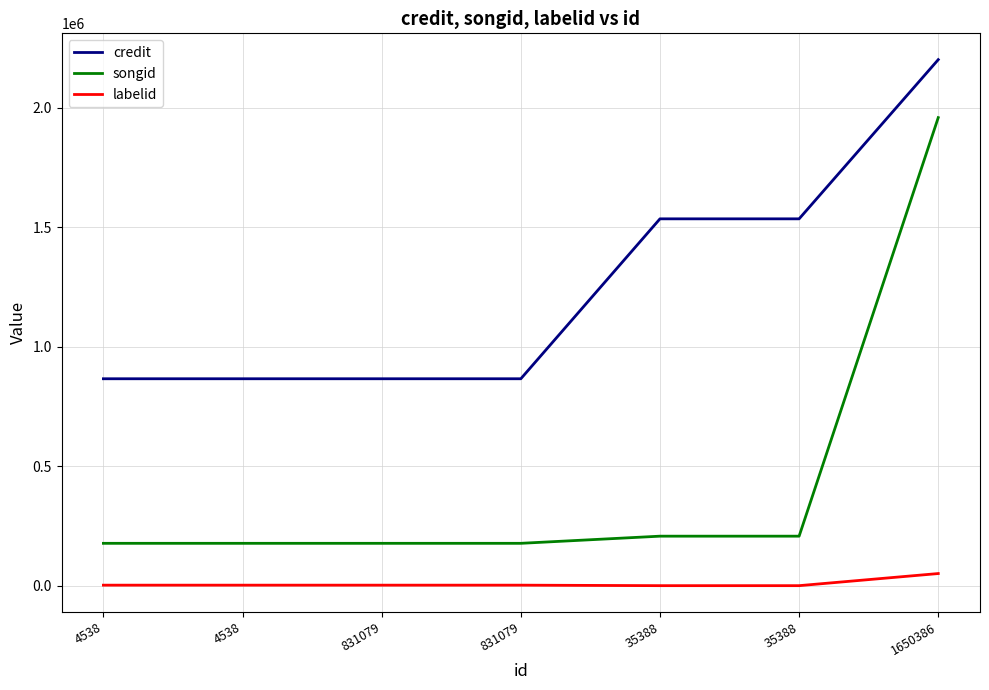

Reading left to right, list all the values displayed in this chart.

credit: 866339	866339	866339	866339	1535072	1535072	2200789
songid: 178187	178187	178187	178187	208102	208102	1958344
labelid: 3255	3255	3255	3255	1140	1140	51807